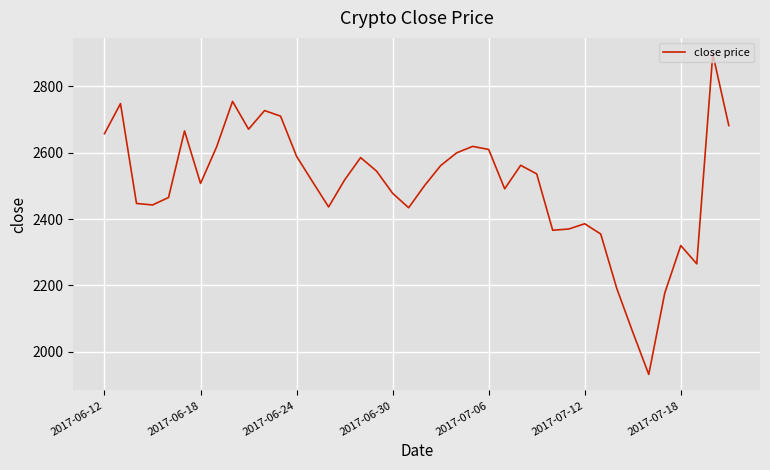

What is the difference between the maximum and minimum values?

967.0